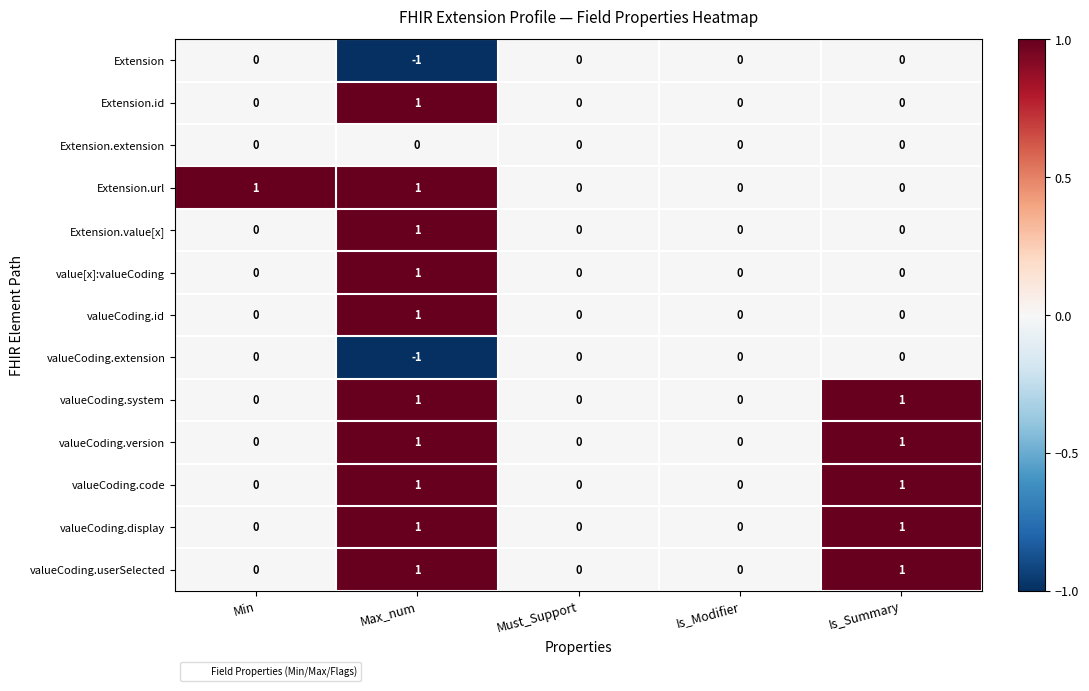

What is the smallest value displayed?

-1